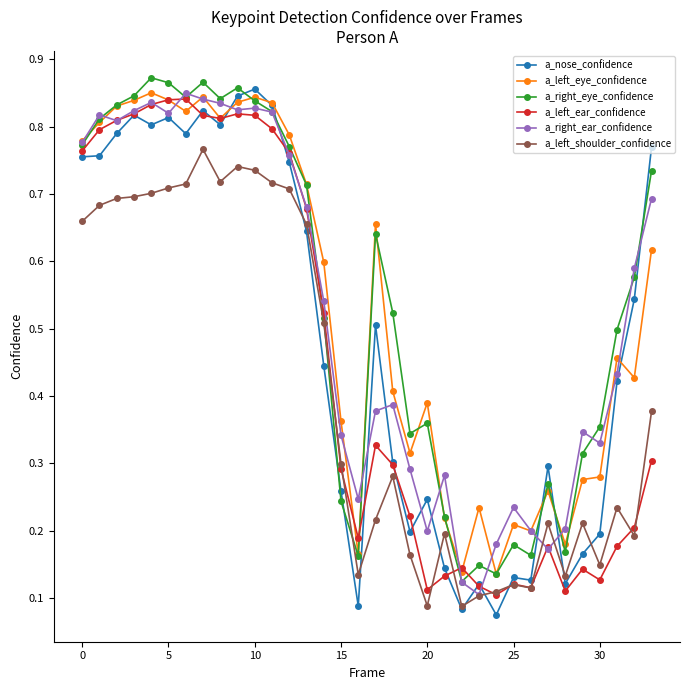

True or false: a_nose_confidence and a_right_eye_confidence cross at least once.

True